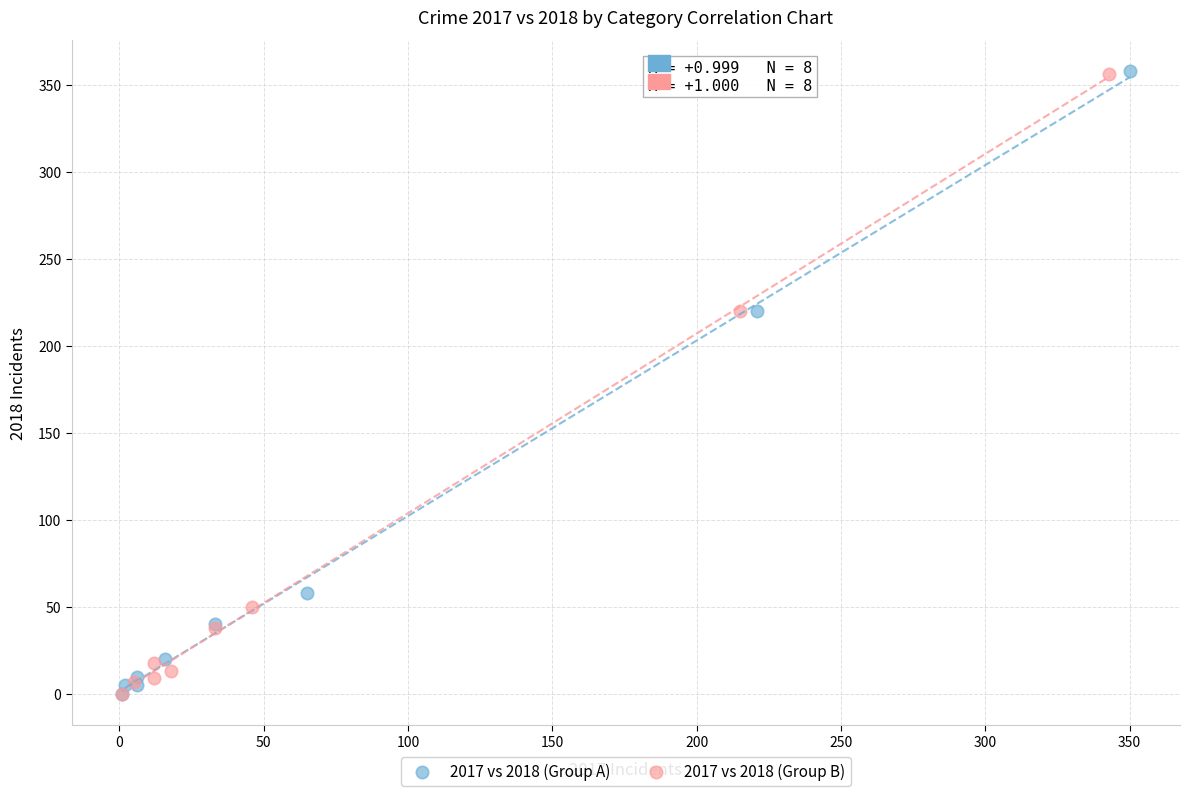

Which series has the widest spread of Y values?

2017 vs 2018 (Group A)